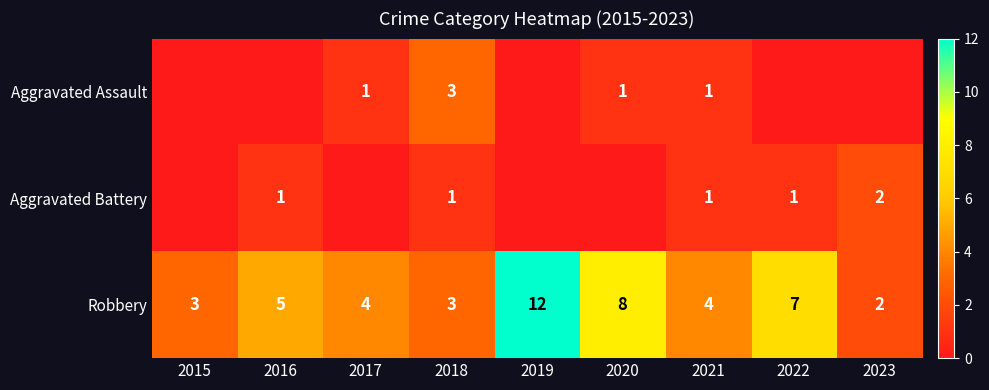

True or false: Robbery has a value of 2 at 2023.

True